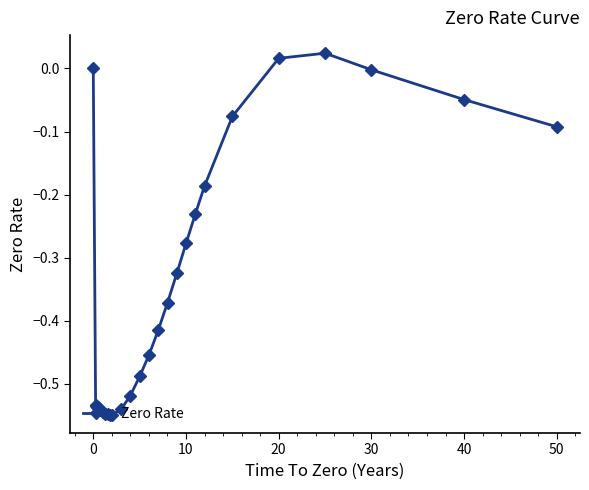

What is the difference between the maximum and minimum values?

0.6